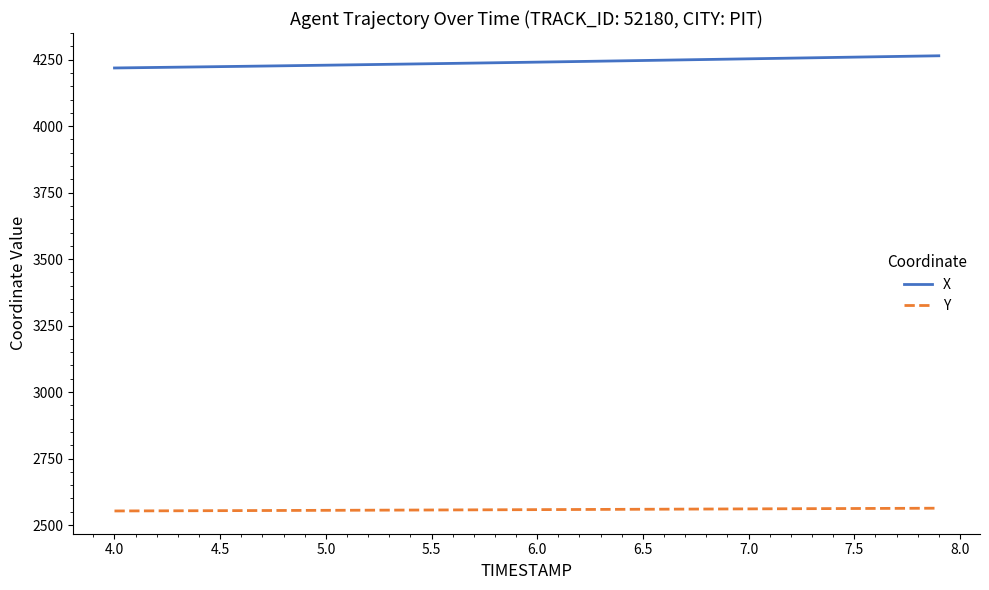

How many lines are shown in the chart?

2